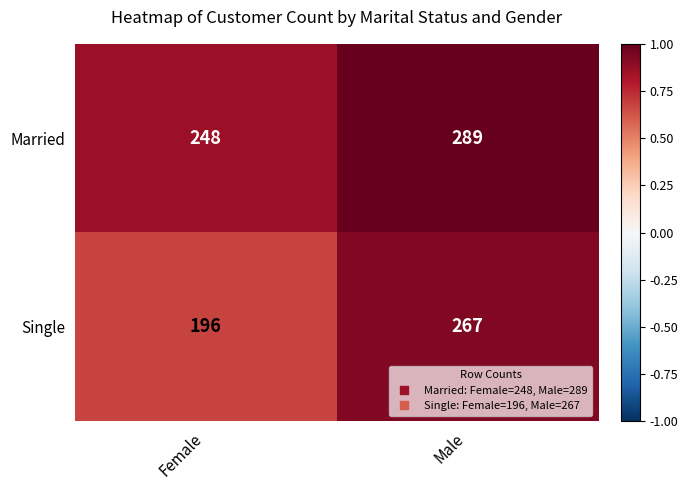

At which category is the sum across all series the highest?

Male